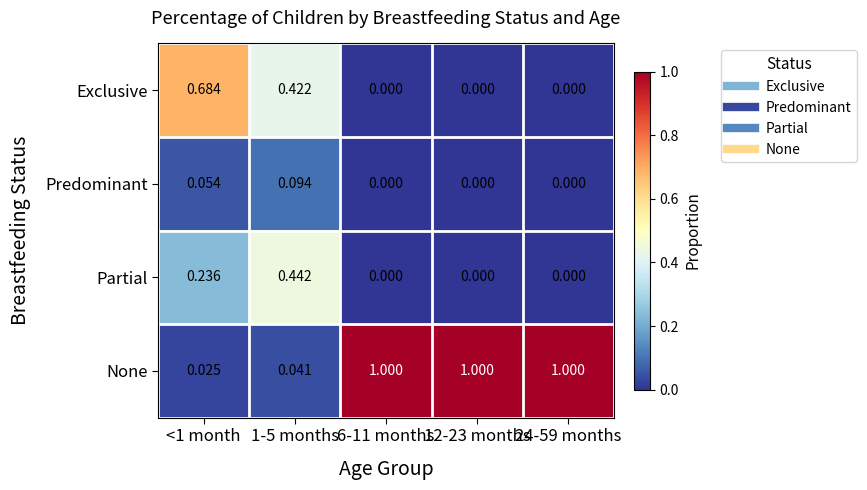

Which series has the largest total across all categories?

None